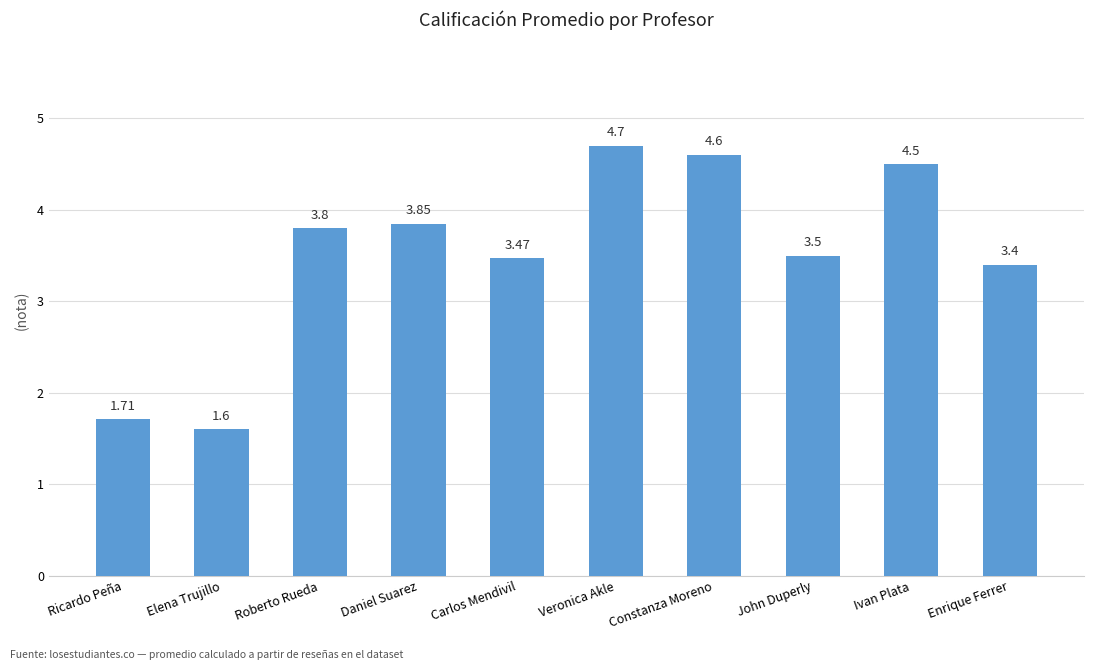

Are the bars horizontal?

No